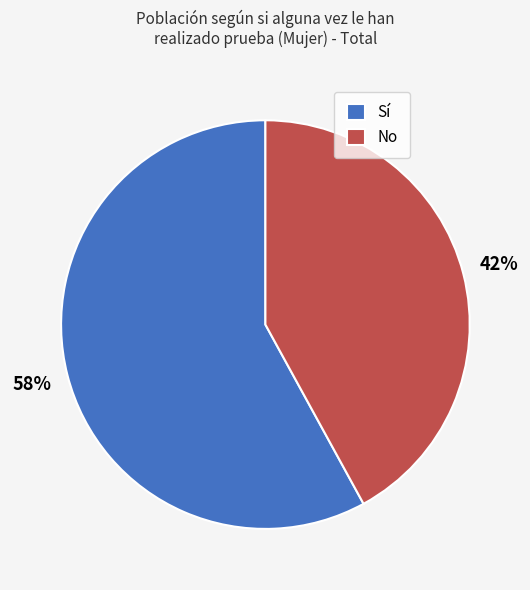

Rank the categories by value from lowest to highest.

No, Sí